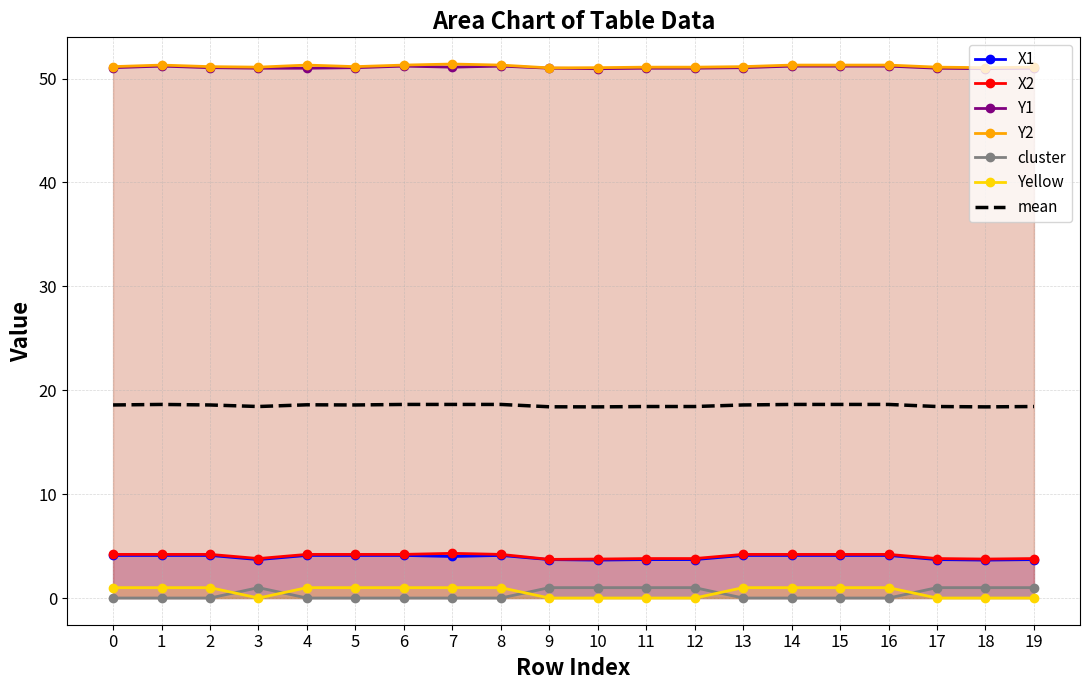

At how many categories does at least one series exceed 15?

20